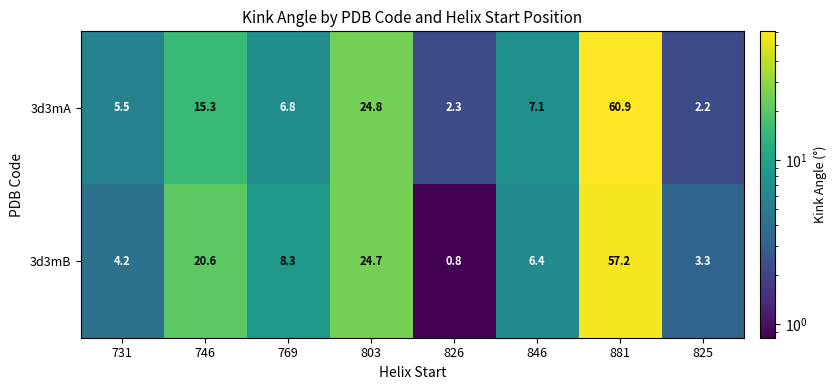

Reading right to left, list all the values displayed in this chart.

3d3mA: 2.2	60.9	7.1	2.3	24.8	6.8	15.3	5.5
3d3mB: 3.3	57.2	6.4	0.8	24.7	8.3	20.6	4.2